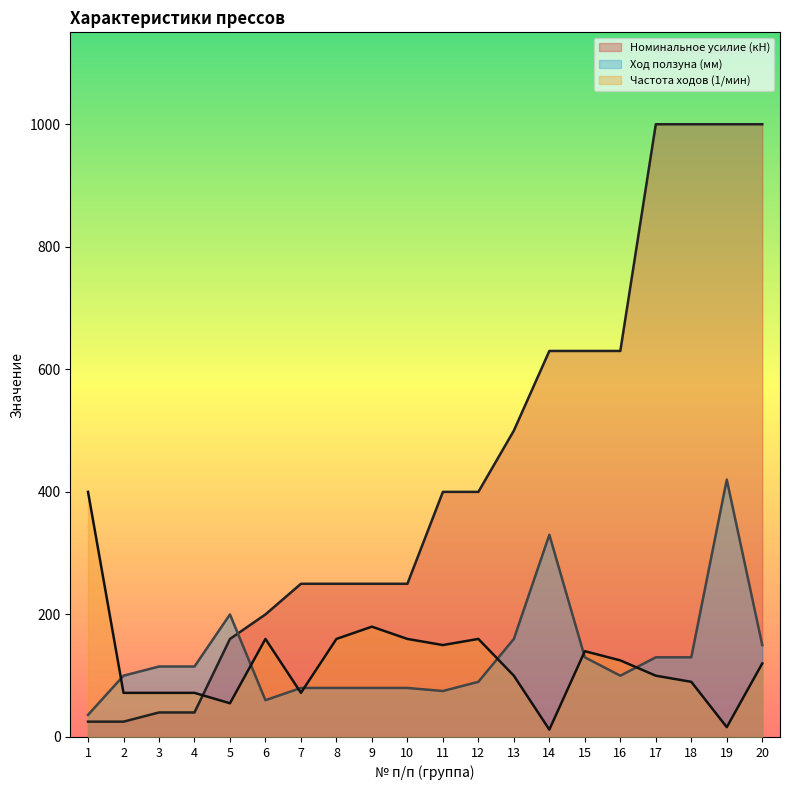

Is it true that Частота ходов (1/мин) equals 100 at 17?

True